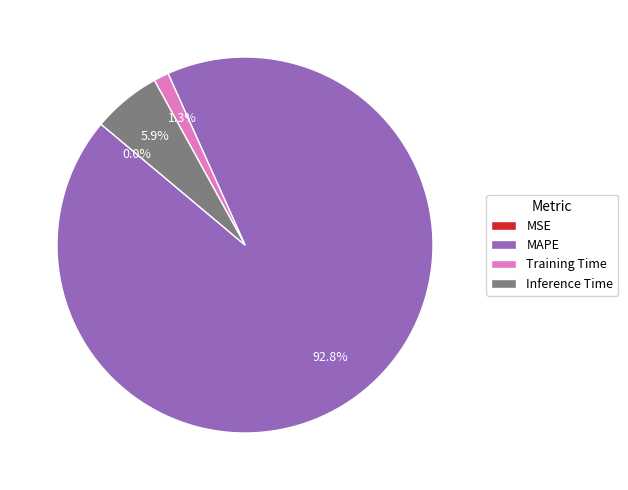

What percentage is the Inference Time slice, to the nearest percent?

6%